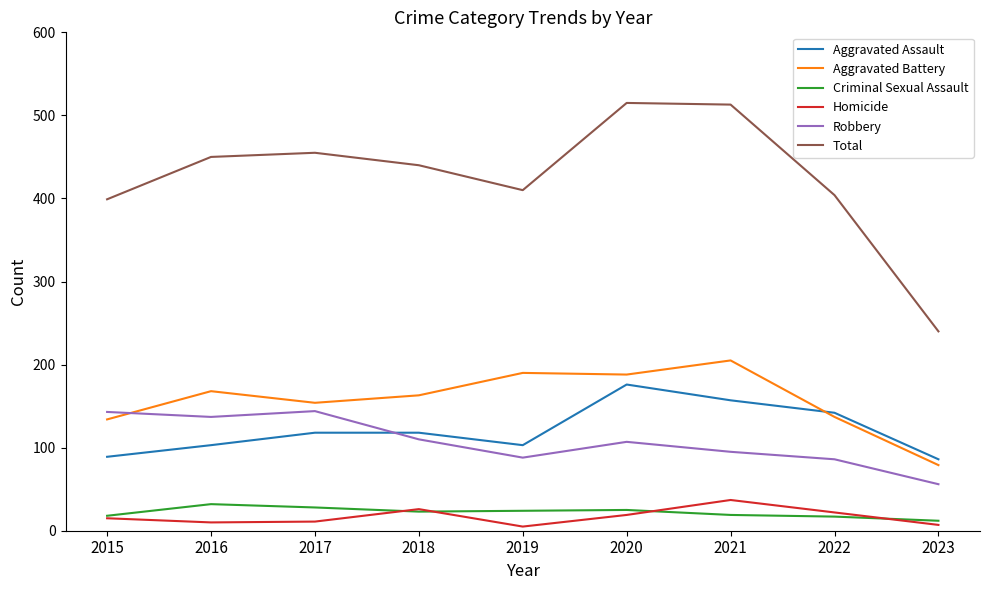

What is the spread (max minus min) of values at 2022?

387